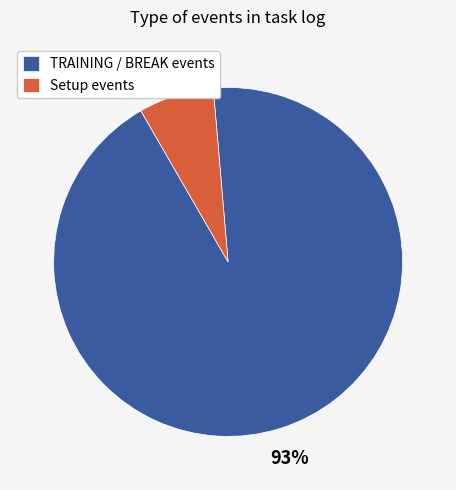

Is it true that Setup events is 7% of the pie?

True